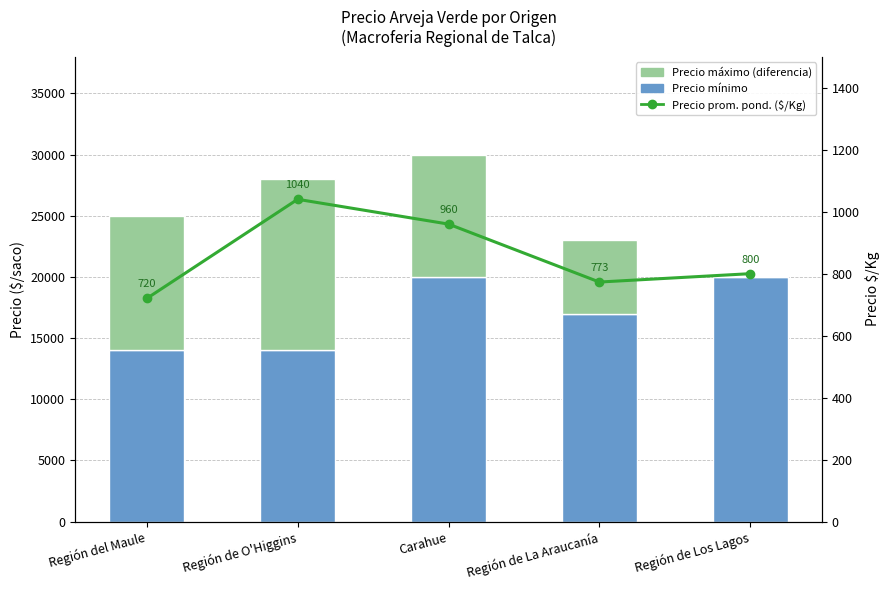

What is the label of the 4th bar from the right?

Región de O'Higgins